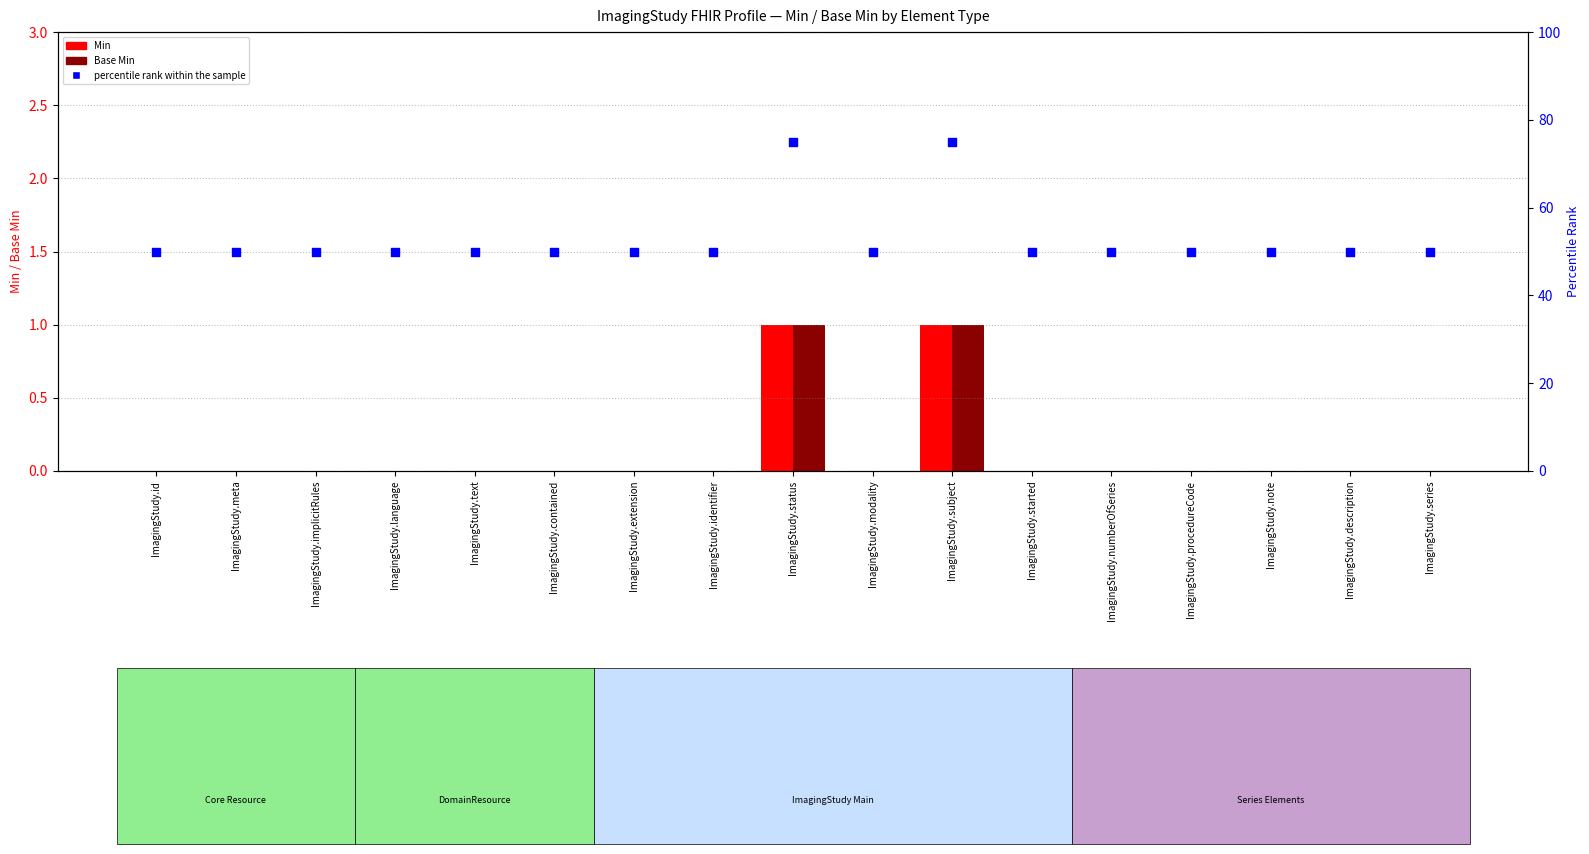

Which series has the largest Y range (max minus min)?

percentile rank within the sample